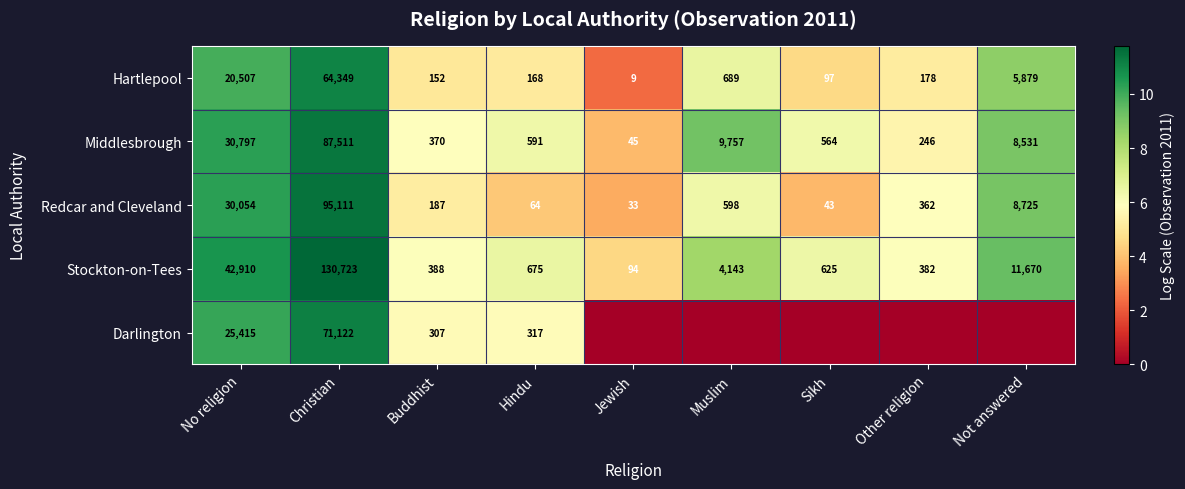

What is the spread (max minus min) of values at No religion?

22403